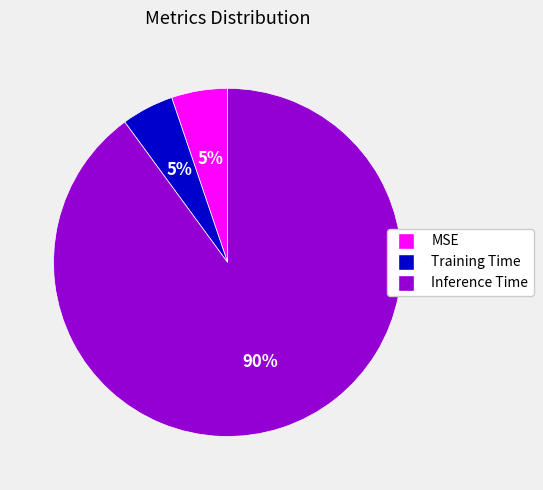

To the nearest percent, what percentage of the pie is MSE?

5%